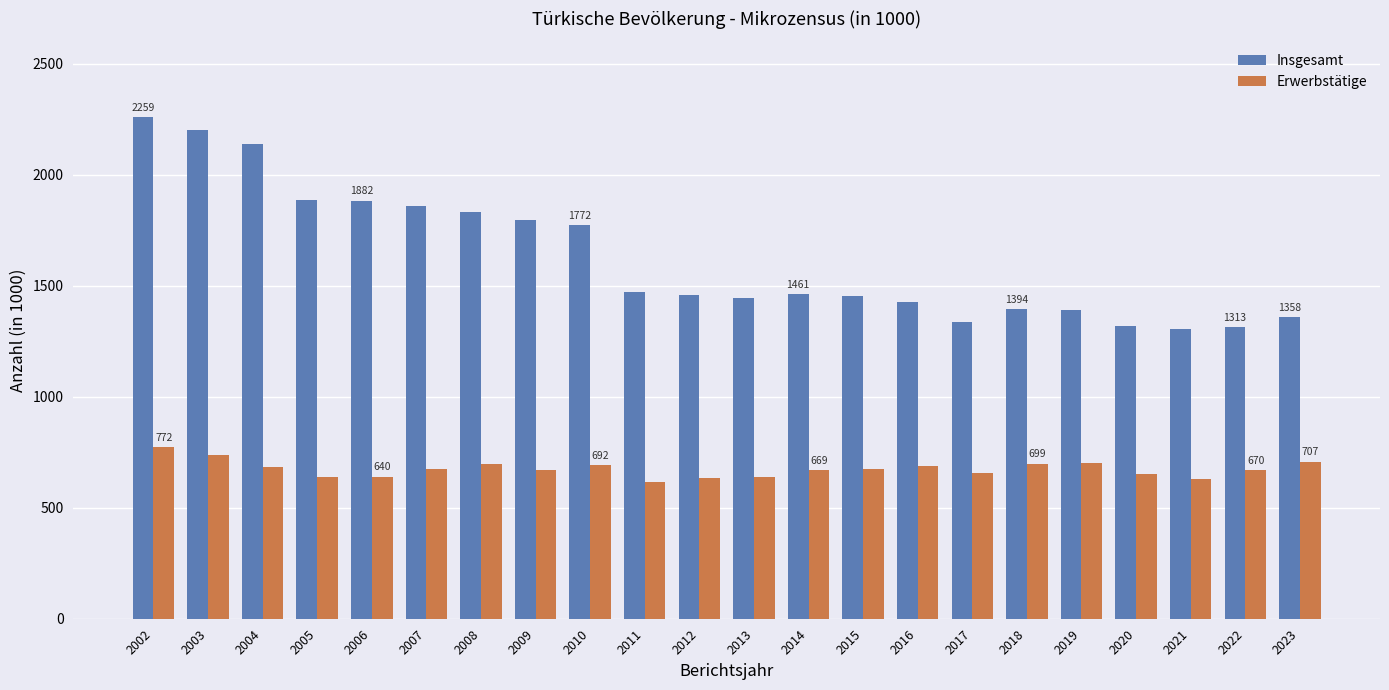

What is the minimum value for Insgesamt?

1306